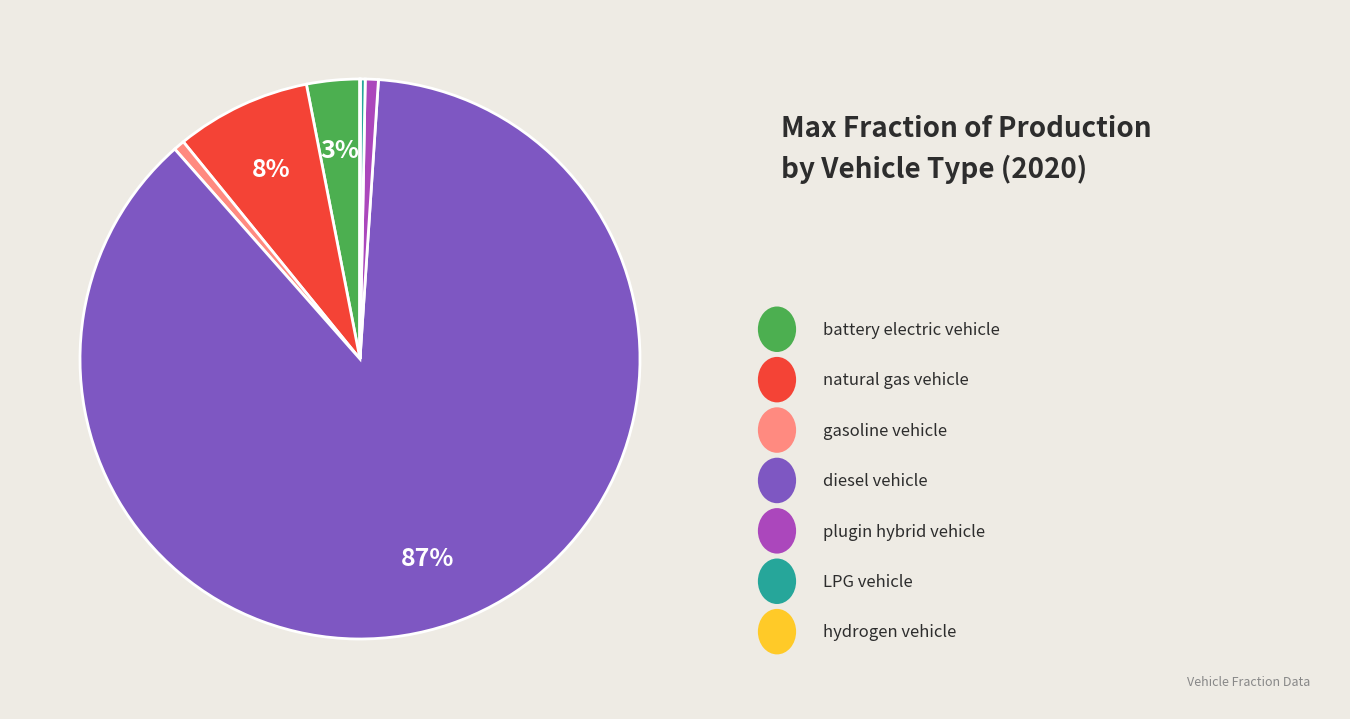

Is there a majority slice in this chart?

Yes